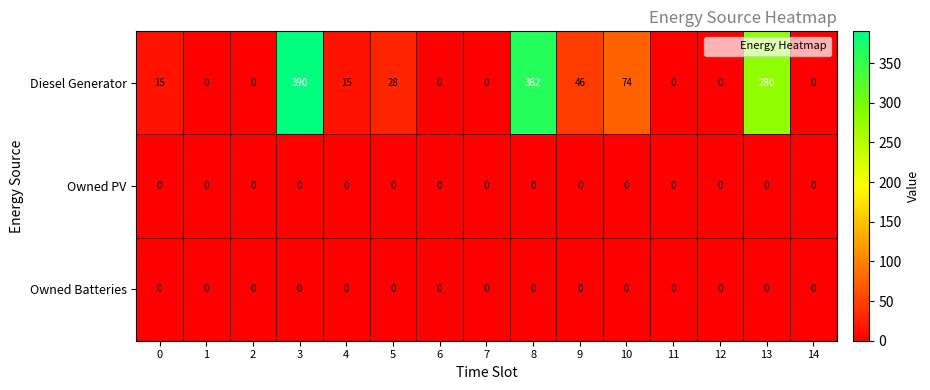

Which series has the largest total across all categories?

Diesel Generator